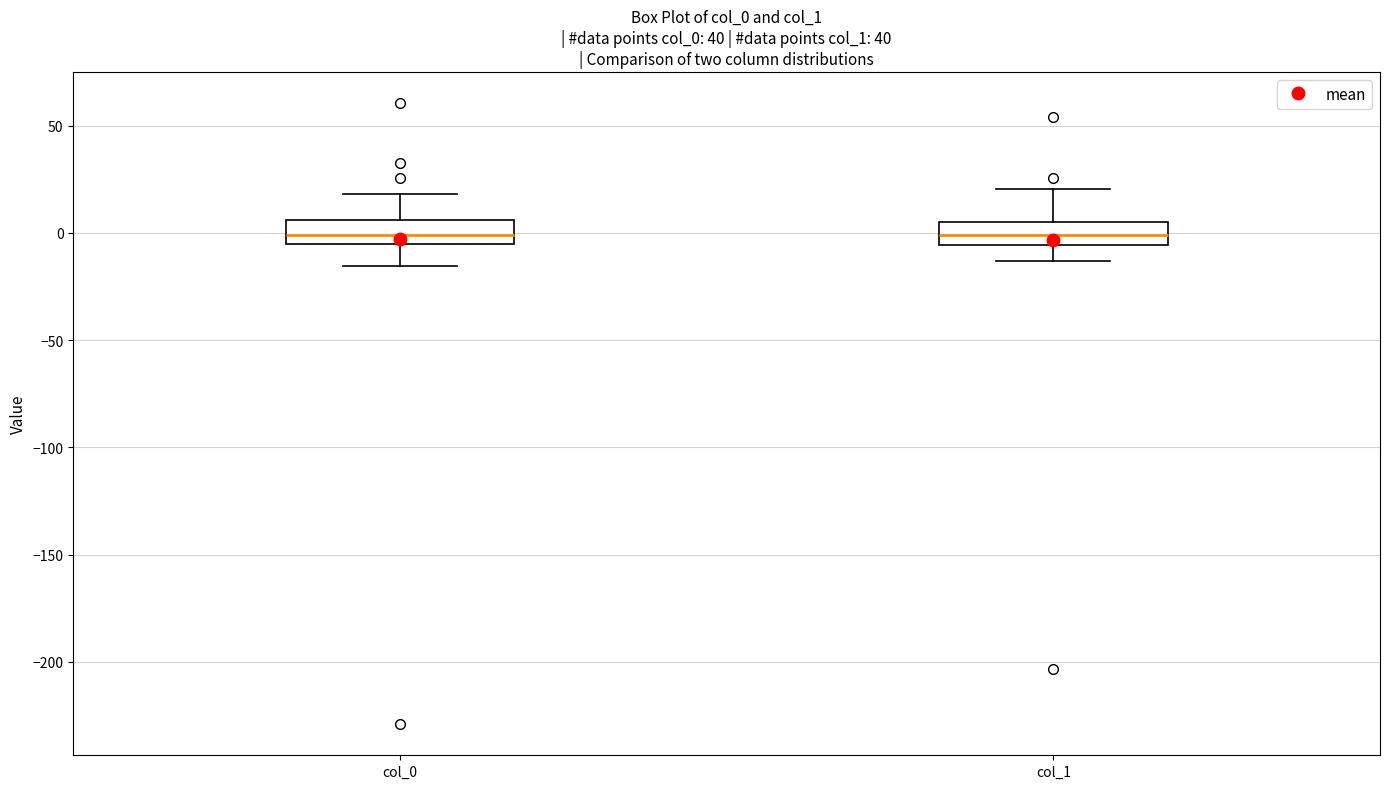

Reading left to right, transcribe this box plot: for each box, give where its median line is, the range the box spans, and where its two whiskers end, as read against the y-axis. The values are not printed on the chart, so give them approximately, as read against the axis.

col_0: median 0, box -5 to 5, whiskers -15 to 20
col_1: median 0, box -5 to 5, whiskers -15 to 20